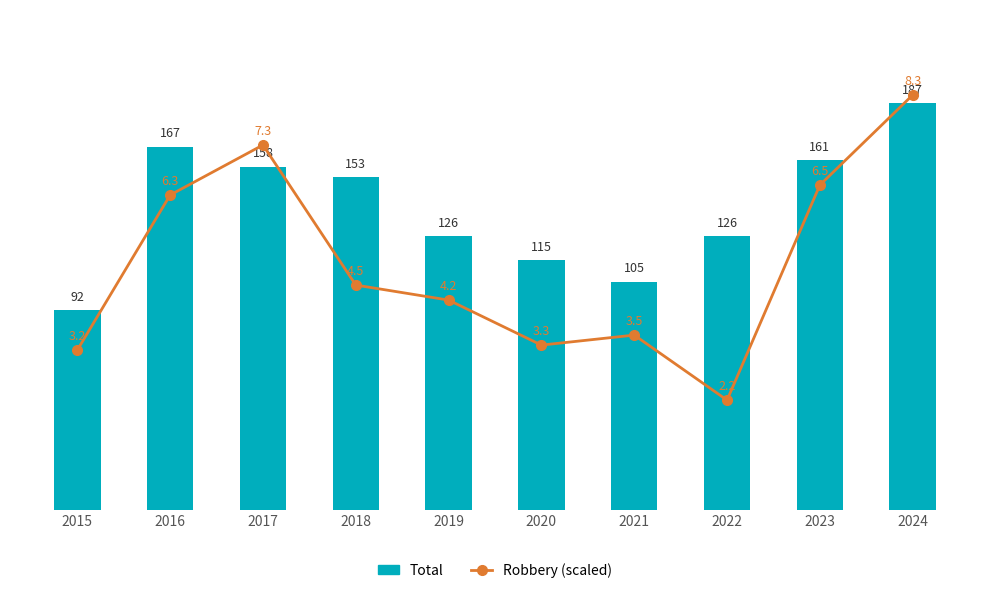

What is the lowest value of the Total series?

92.0